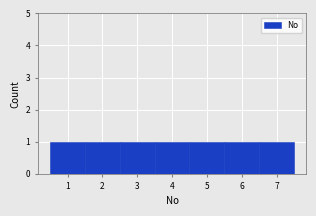

How tall is the bar that spans 2.5 to 3.5 on the x-axis? The values are not printed on the chart, so give them approximately, as read against the axis.

1